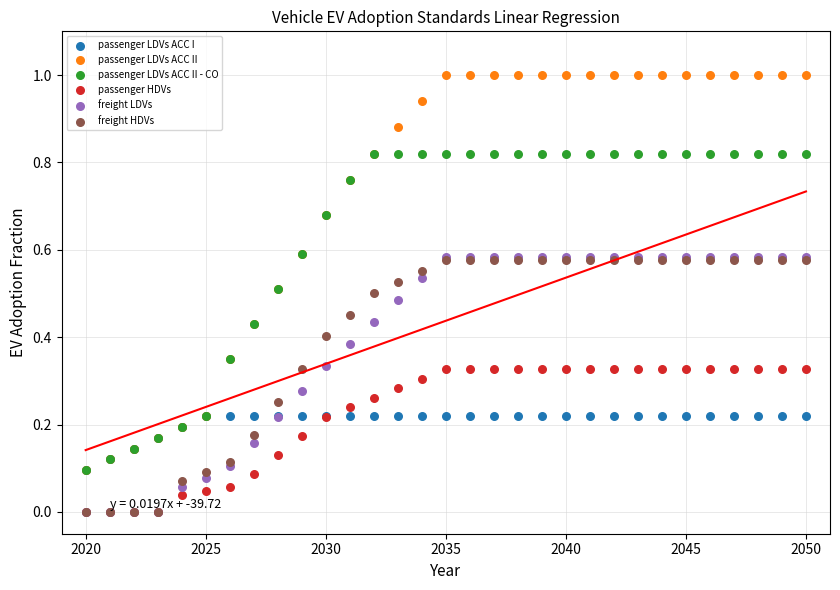

Which series reaches the maximum Y coordinate?

passenger LDVs ACC II